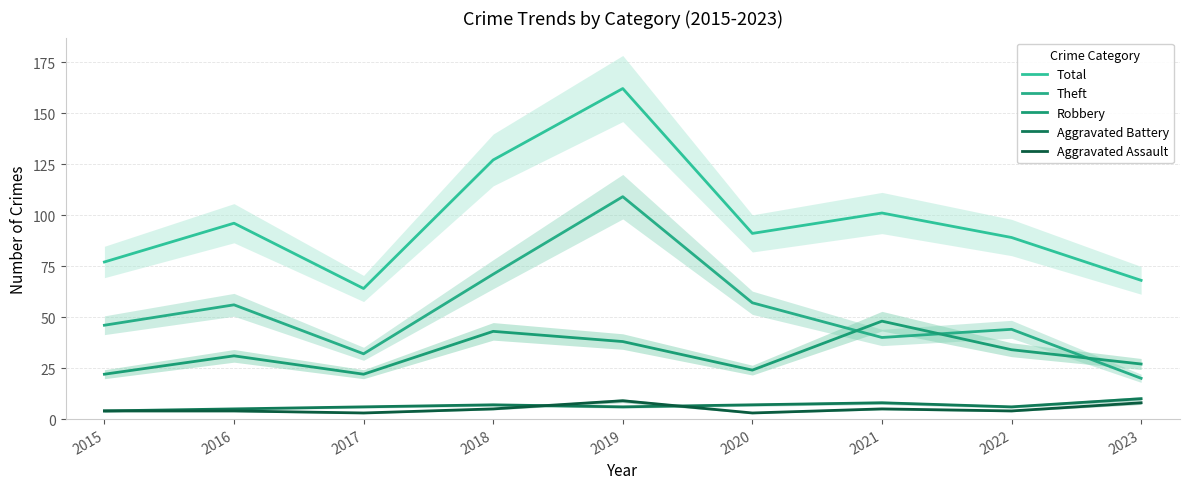

What is the difference between the Aggravated Assault values at 2020 and 2023?

5